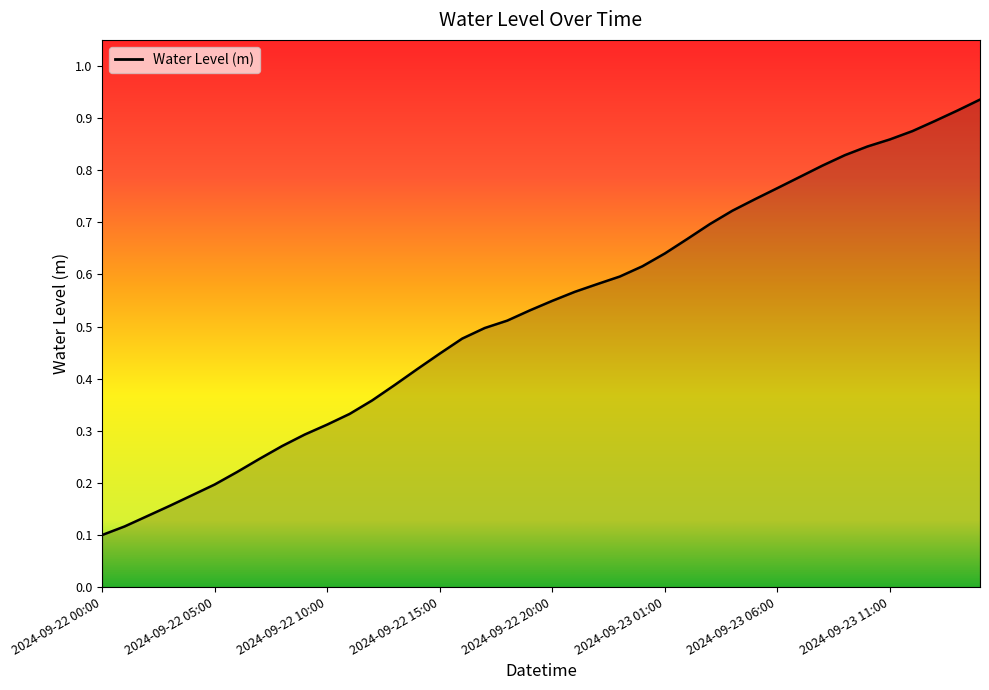

What is the smallest value displayed?

0.1